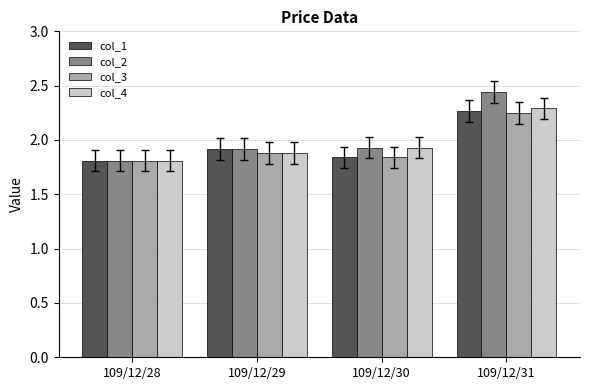

At how many categories does at least one series exceed 2?

1